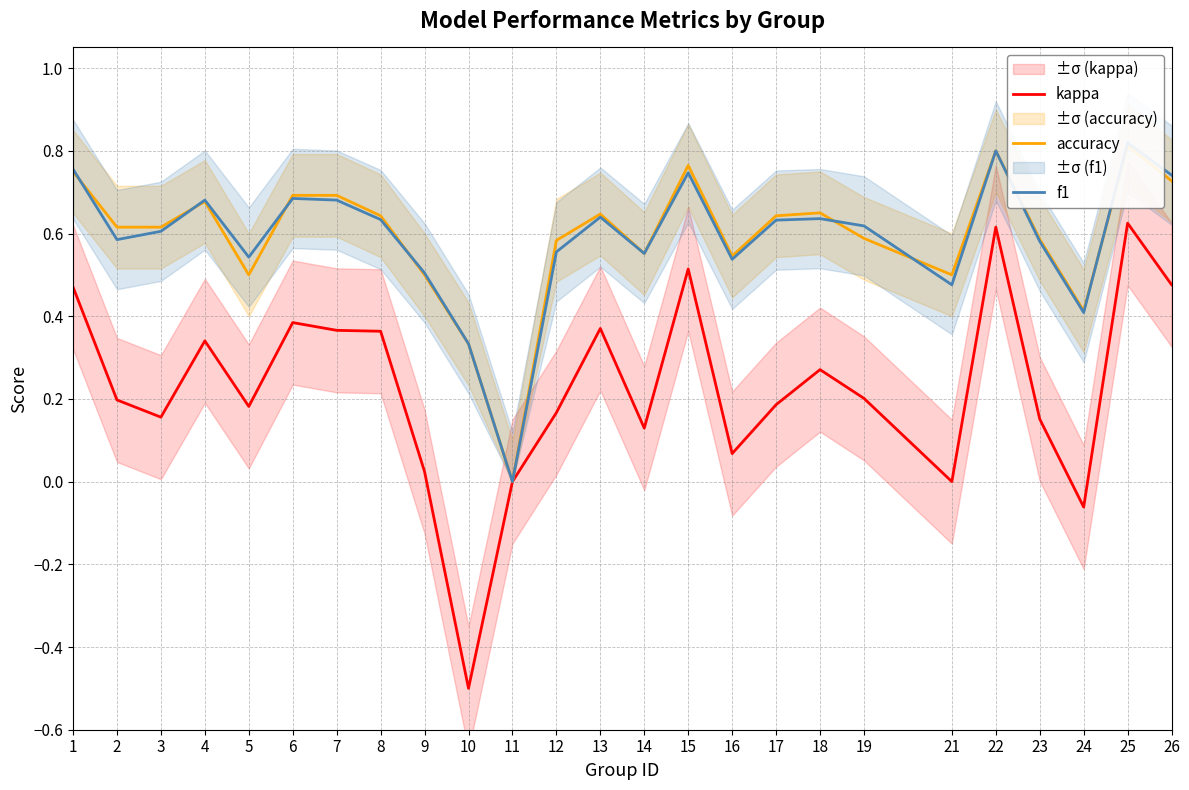

Reading left to right, extract all data points from this chart.

kappa: 1=0.5	2=0.2	3=0.2	4=0.3	5=0.2	6=0.4	7=0.4	8=0.4	9=0.0	10=-0.5	11=0.0	12=0.2	13=0.4	14=0.1	15=0.5	16=0.1	17=0.2	18=0.3	19=0.2	21=0.0	22=0.6	23=0.2	24=-0.1	25=0.6	26=0.5
accuracy: 1=0.8	2=0.6	3=0.6	4=0.7	5=0.5	6=0.7	7=0.7	8=0.6	9=0.5	10=0.3	11=0.0	12=0.6	13=0.6	14=0.6	15=0.8	16=0.5	17=0.6	18=0.7	19=0.6	21=0.5	22=0.8	23=0.6	24=0.4	25=0.8	26=0.7
f1: 1=0.8	2=0.6	3=0.6	4=0.7	5=0.5	6=0.7	7=0.7	8=0.6	9=0.5	10=0.3	11=0.0	12=0.6	13=0.6	14=0.6	15=0.7	16=0.5	17=0.6	18=0.6	19=0.6	21=0.5	22=0.8	23=0.6	24=0.4	25=0.8	26=0.7